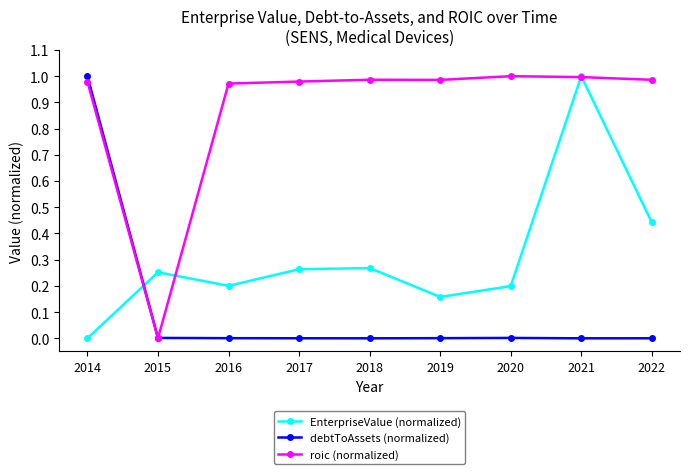

In roic (normalized), how many points are higher than both neighbors (excluding endpoints)?

2